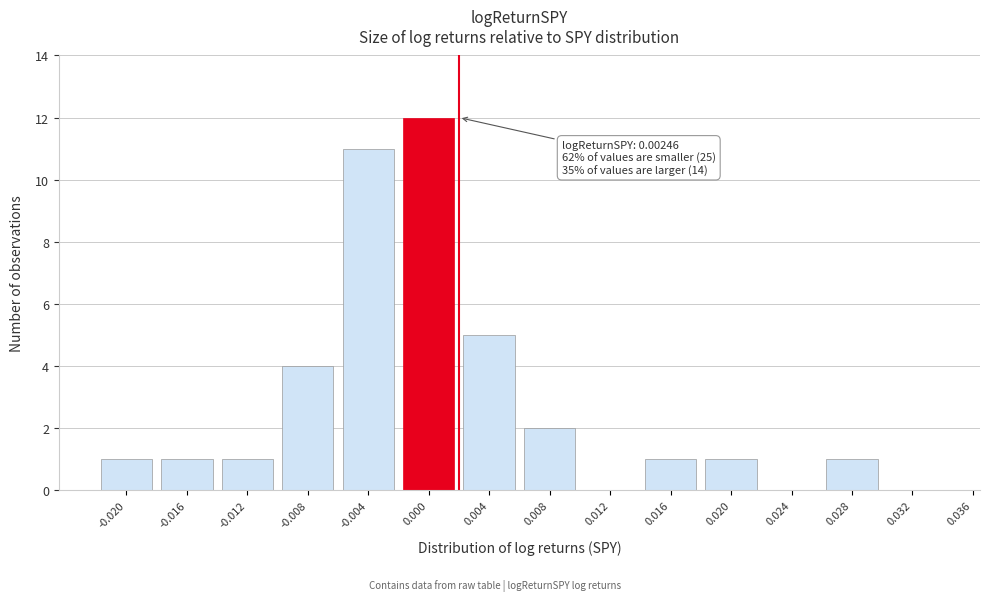

Reading left to right, what are all the values shown in this chart?

-0.020=1	-0.016=1	-0.012=1	-0.008=4	-0.004=11	0.000=12	0.004=5	0.008=2	0.012=0	0.016=1	0.020=1	0.024=0	0.028=1	0.032=0